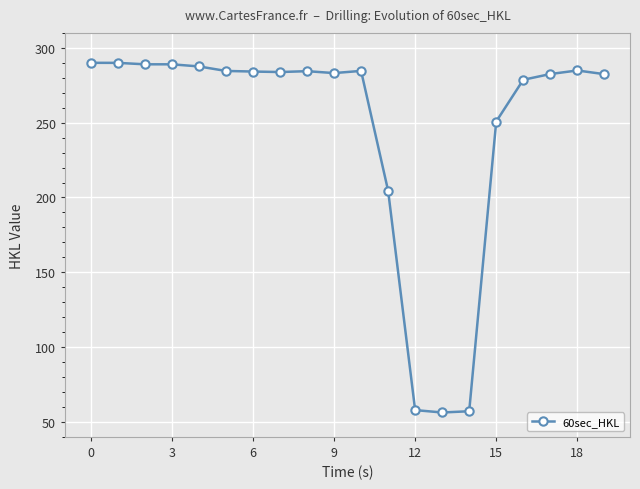

What is the difference between the maximum and minimum values?

233.7